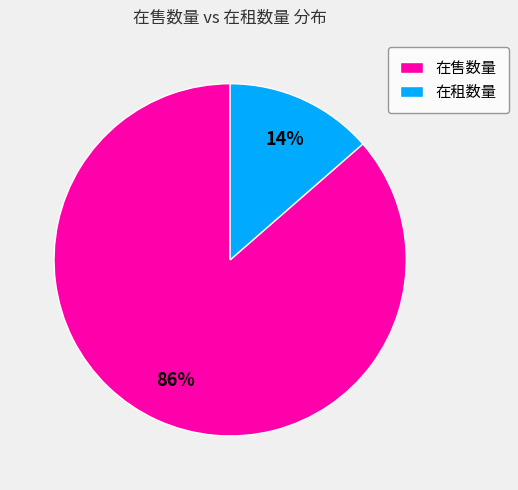

Count the number of slices in the pie.

2